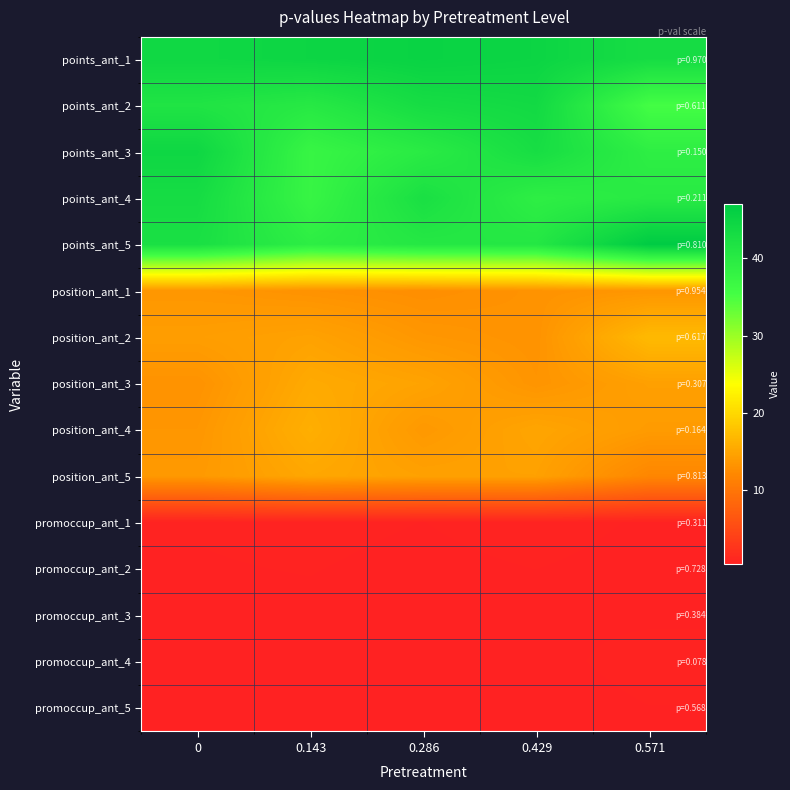

Rank the series by their maximum value, from lowest to highest.

promoccup_ant_3, promoccup_ant_5, promoccup_ant_2, promoccup_ant_1, promoccup_ant_4, position_ant_1, position_ant_5, position_ant_3, position_ant_4, position_ant_2, points_ant_4, points_ant_2, points_ant_3, points_ant_1, points_ant_5